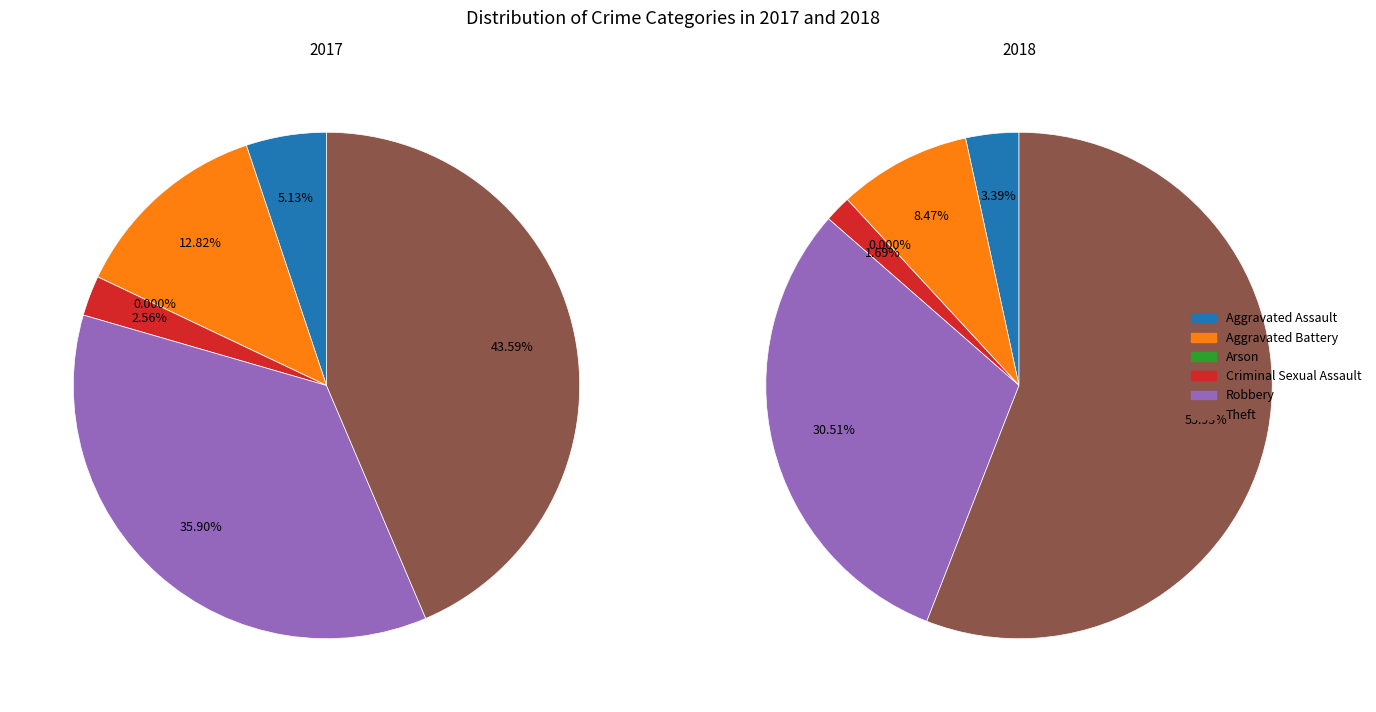

True or false: Aggravated Battery accounts for 1% of the total.

False